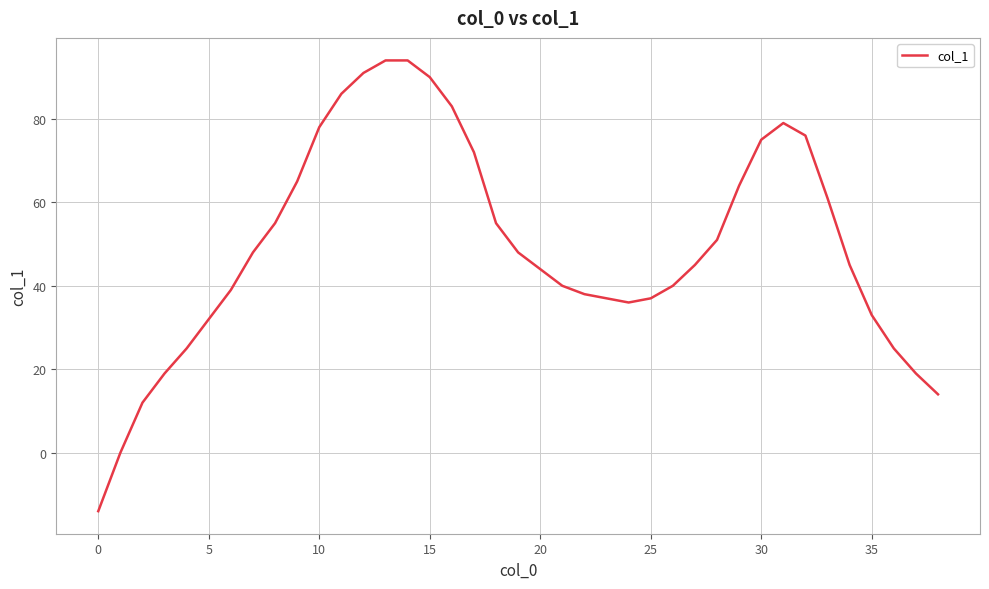

What is the difference between the maximum and minimum values?

108